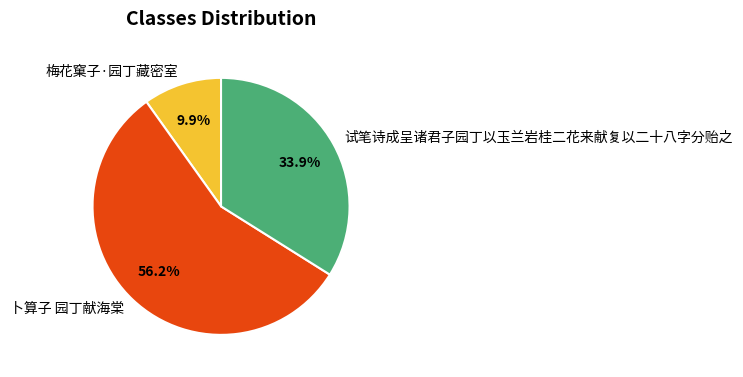

Count the number of slices in the pie.

3